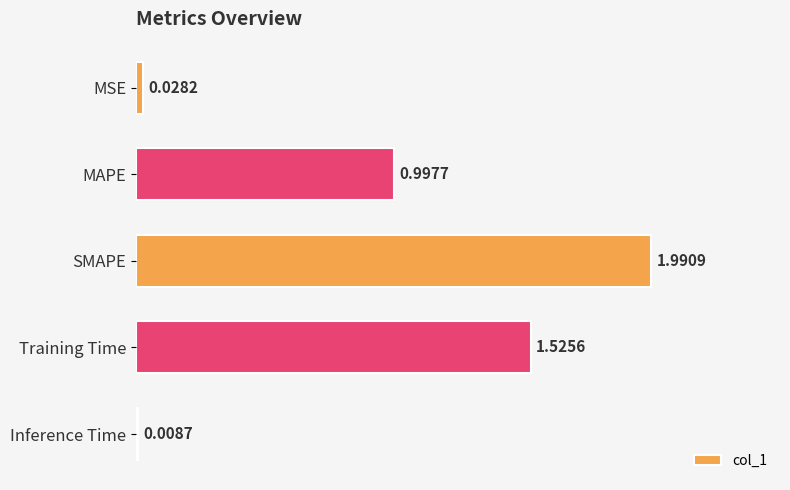

Which category has the lowest value across all series?

Inference Time